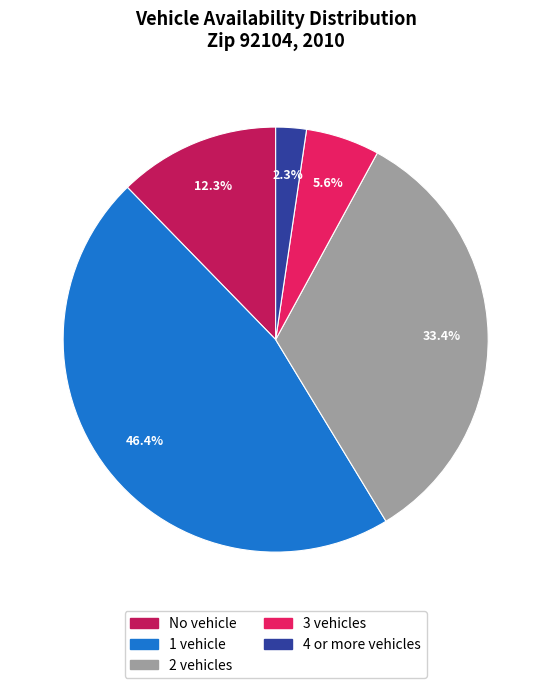

Which slice is the smallest?

4 or more vehicles